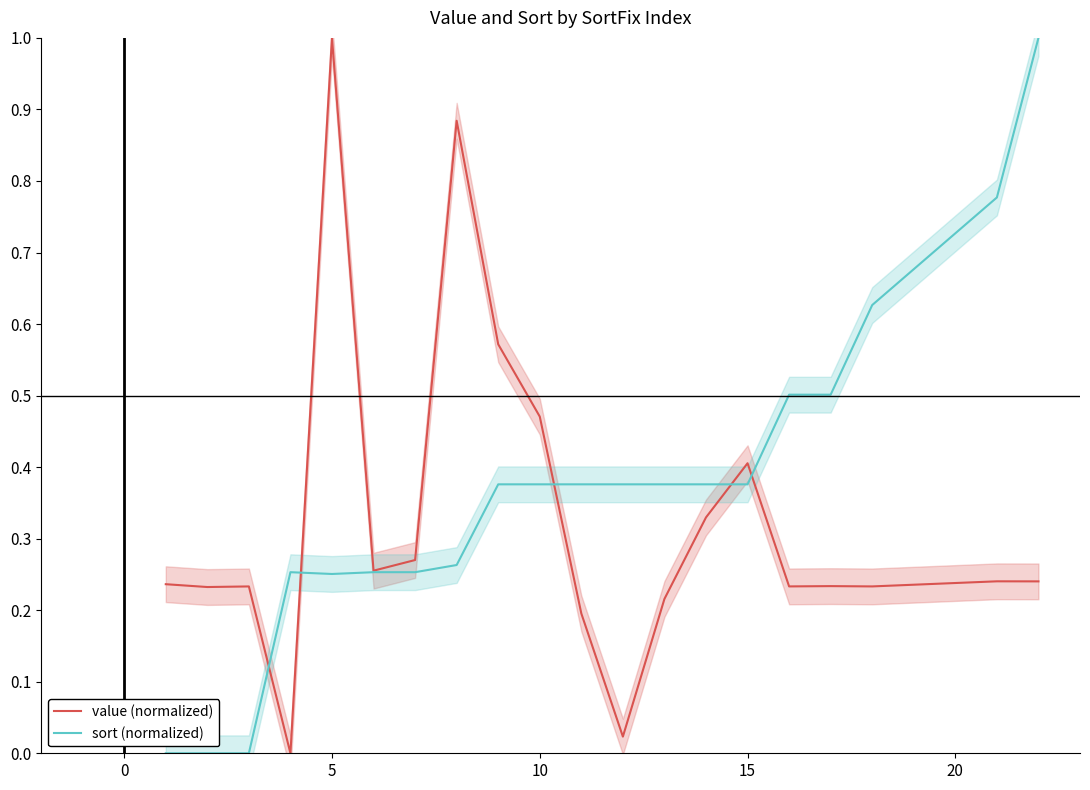

How many times do value (normalized) and sort (normalized) cross each other?

5